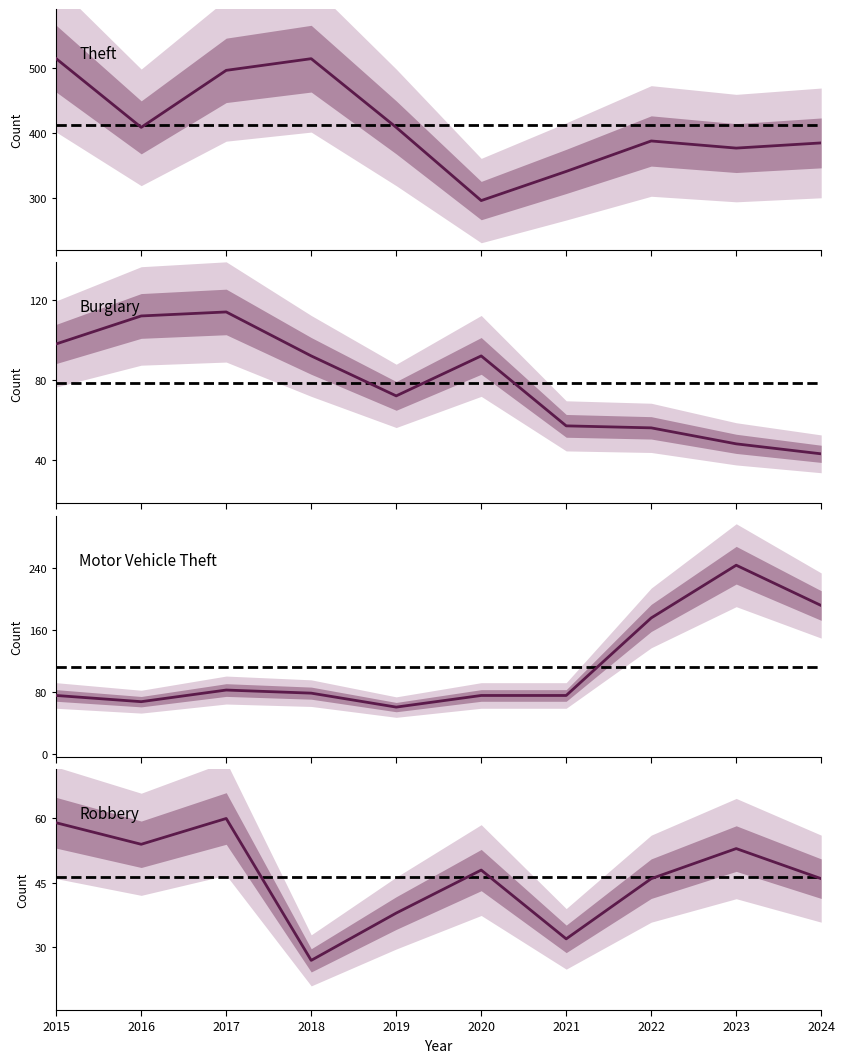

How many lines are shown in the chart?

4